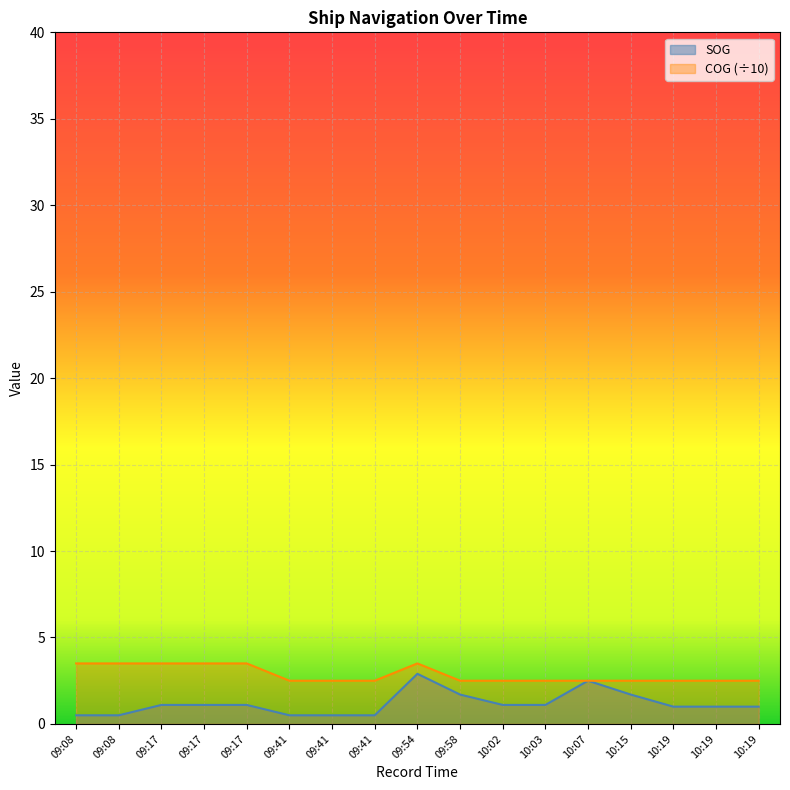

At how many categories does at least one series exceed 2?

17